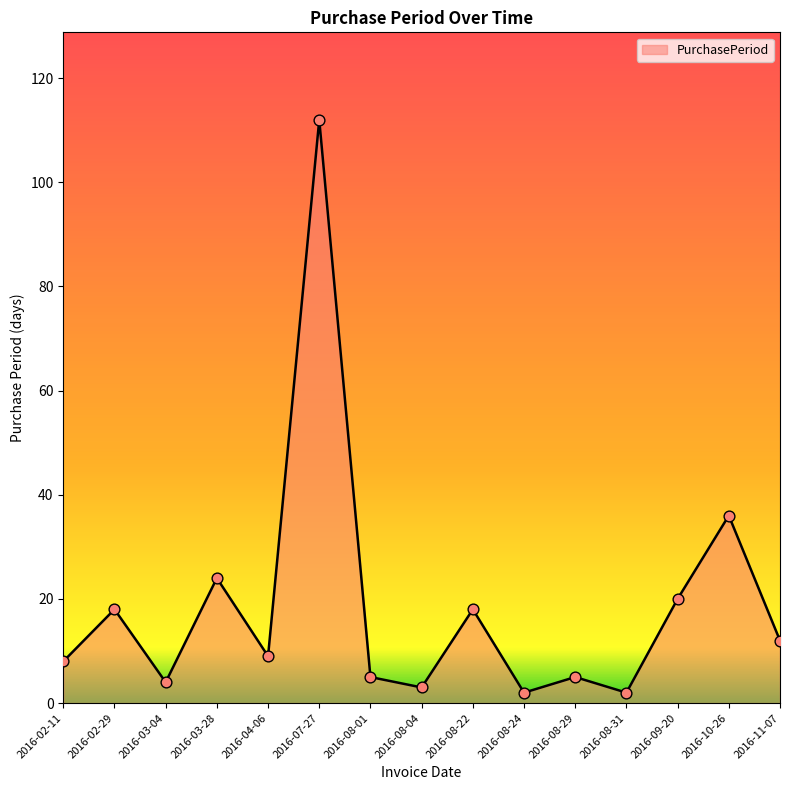

What is the change in value from 2016-02-11 to 2016-08-01?

-3